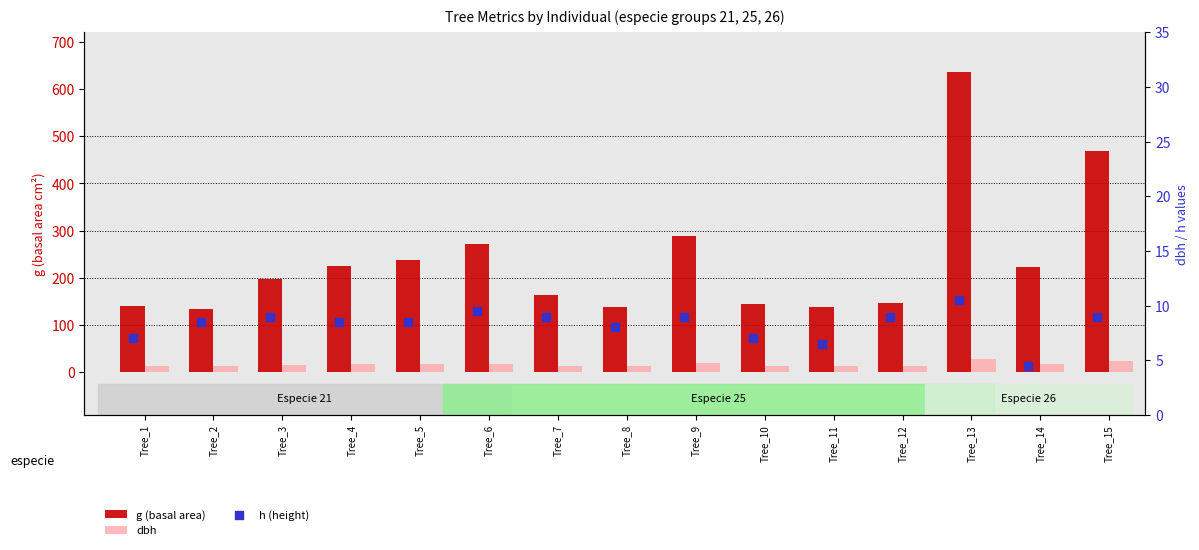

Which series reaches the maximum Y coordinate?

g (basal area)